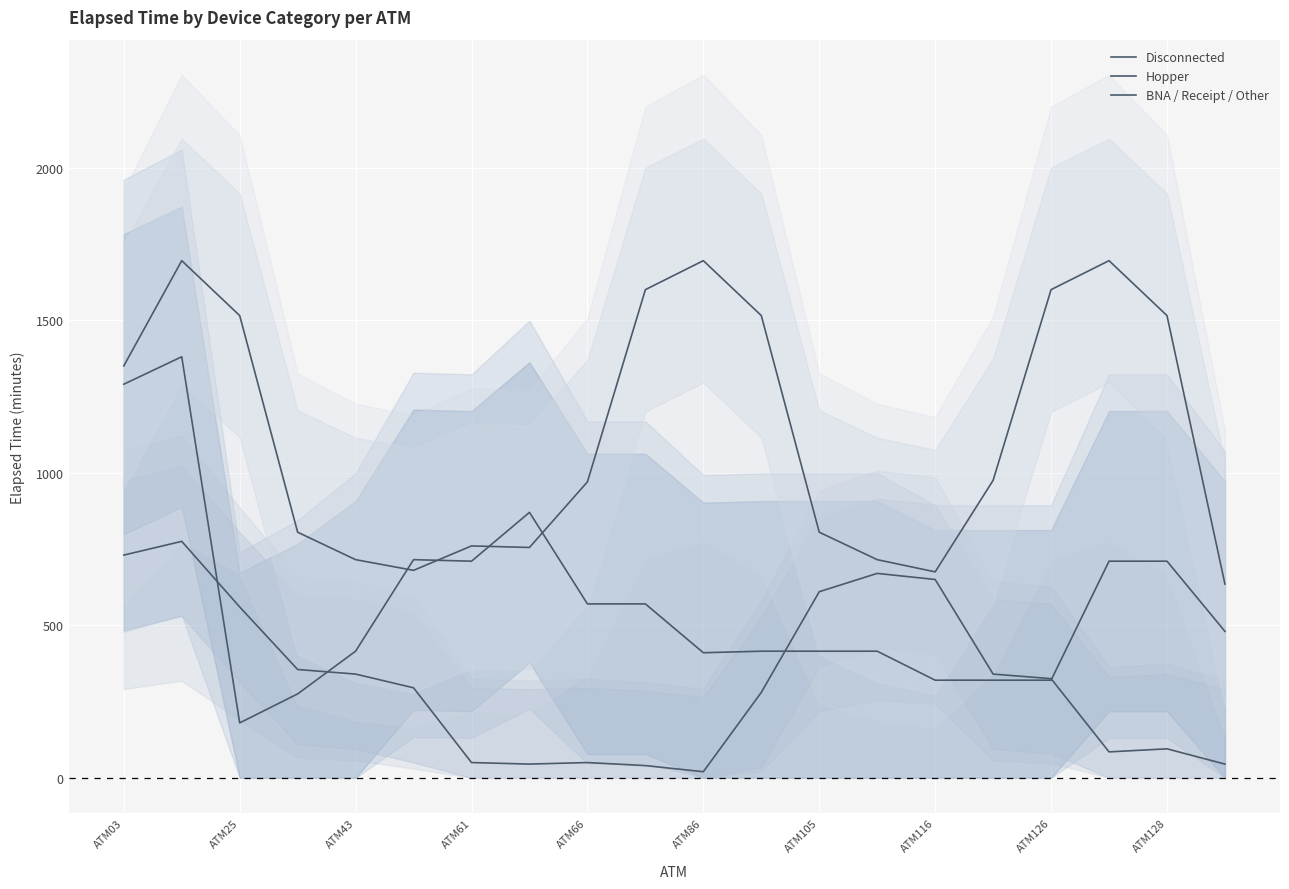

What is the approximate value of Disconnected at 15, to the nearest 10?

320